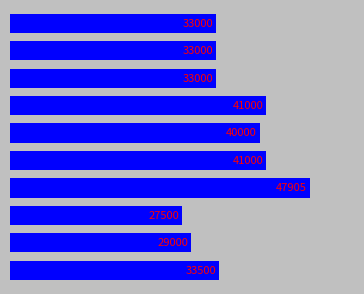

What is the difference between the maximum and minimum values?

20405